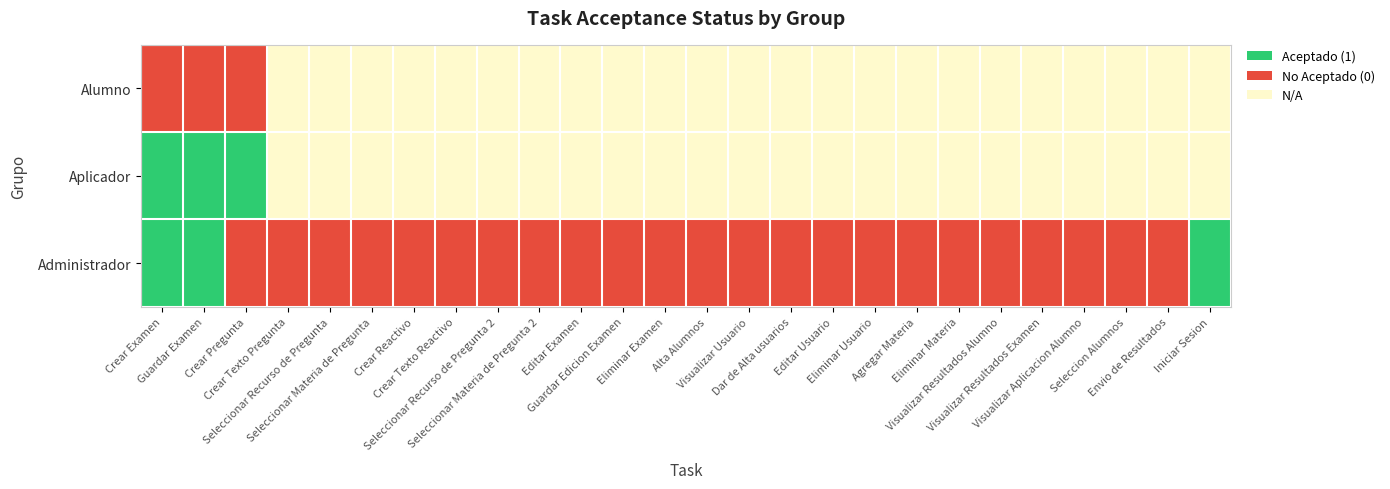

How many values in the Administrador series exceed 0?

3